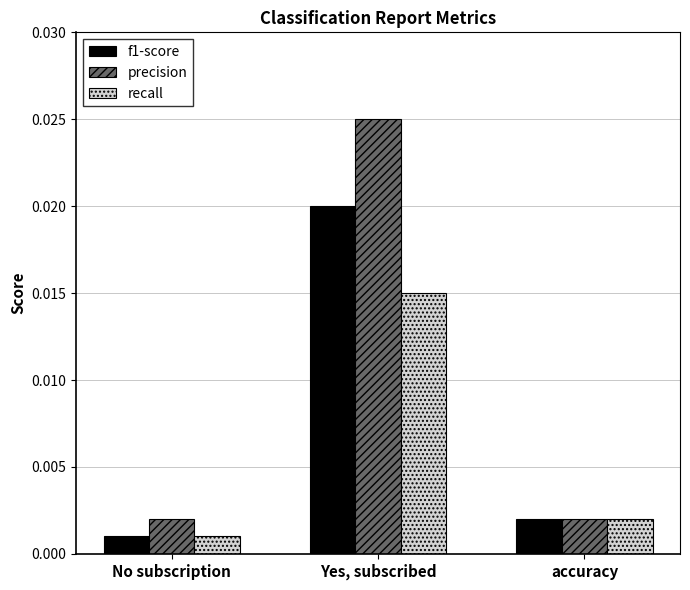

Rank the series by their average value, from lowest to highest.

recall, f1-score, precision